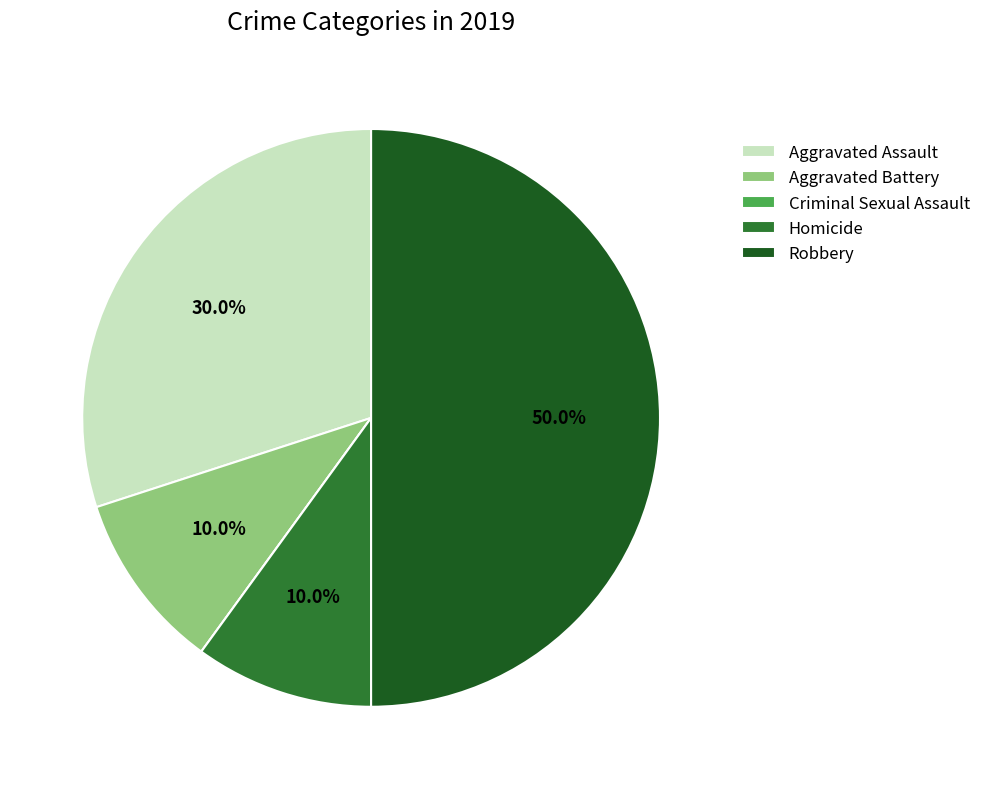

The Homicide slice represents 10% of the pie. True or false?

True